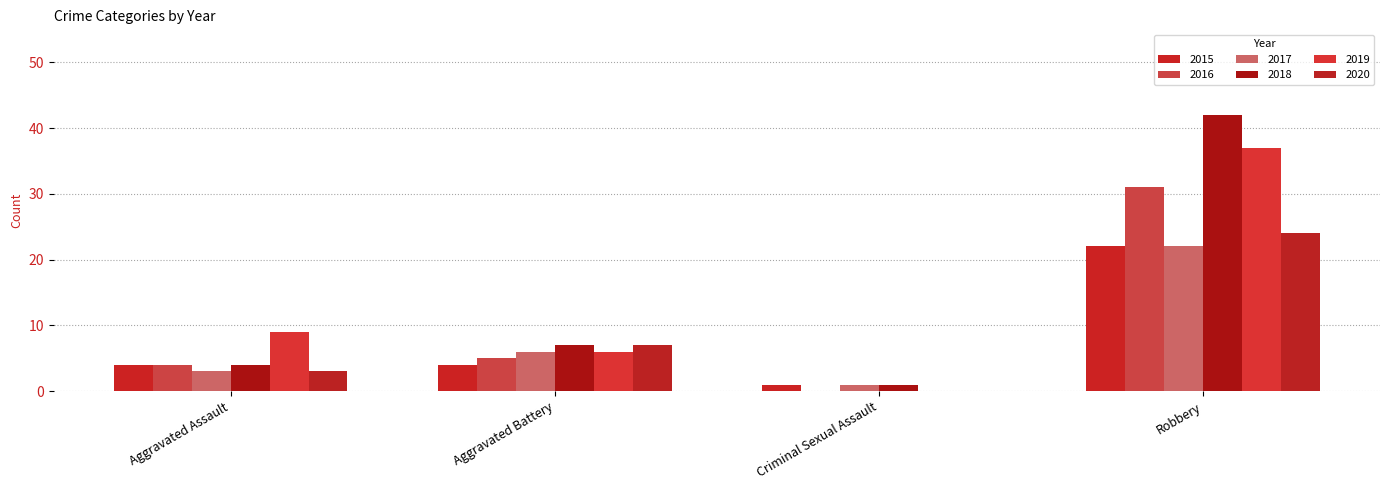

Rank the categories by 2016 value from lowest to highest.

Criminal Sexual Assault, Aggravated Assault, Aggravated Battery, Robbery